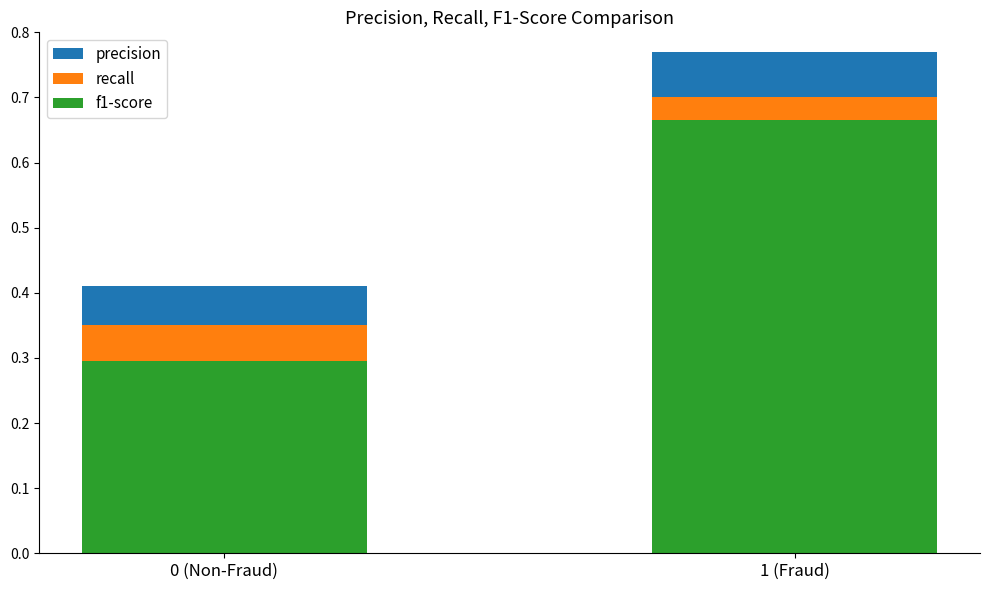

What is the minimum value for f1-score?

0.3